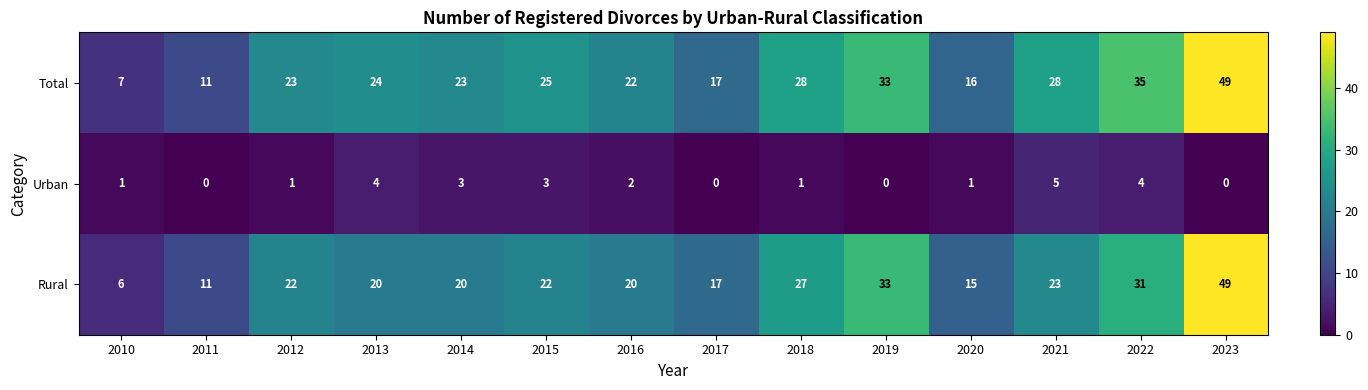

Which series changed the most between 2016 and 2022?

Total